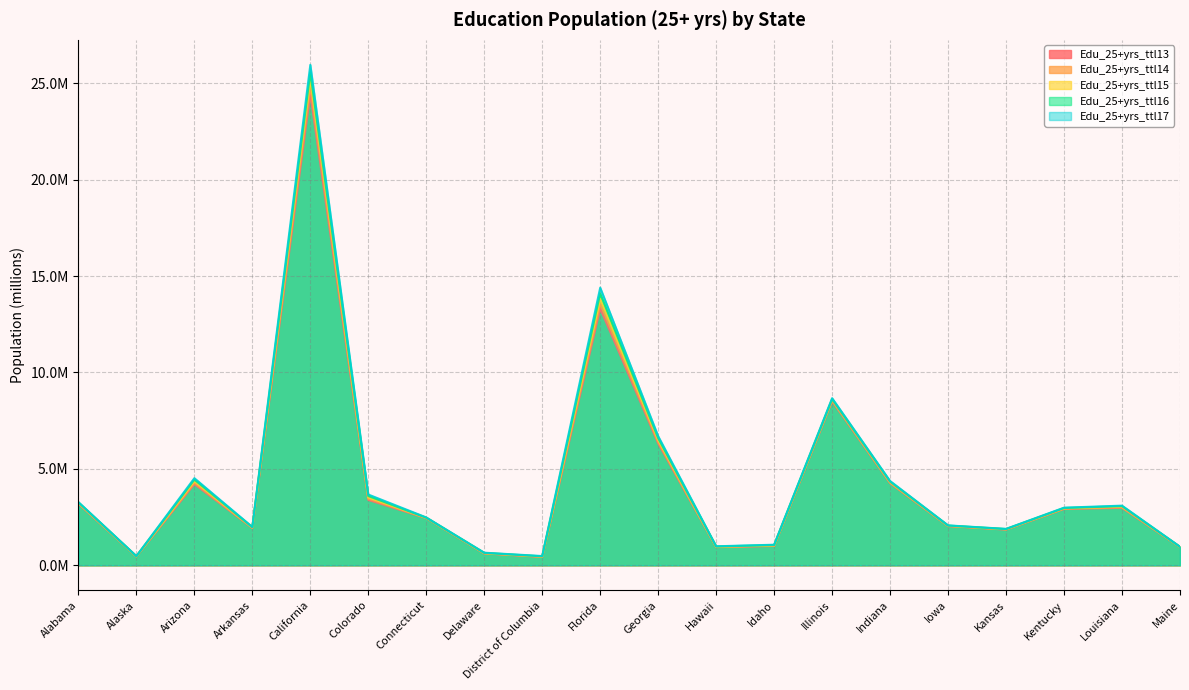

The value of Edu_25+yrs_ttl15 at Kansas is 3.3. True or false?

False